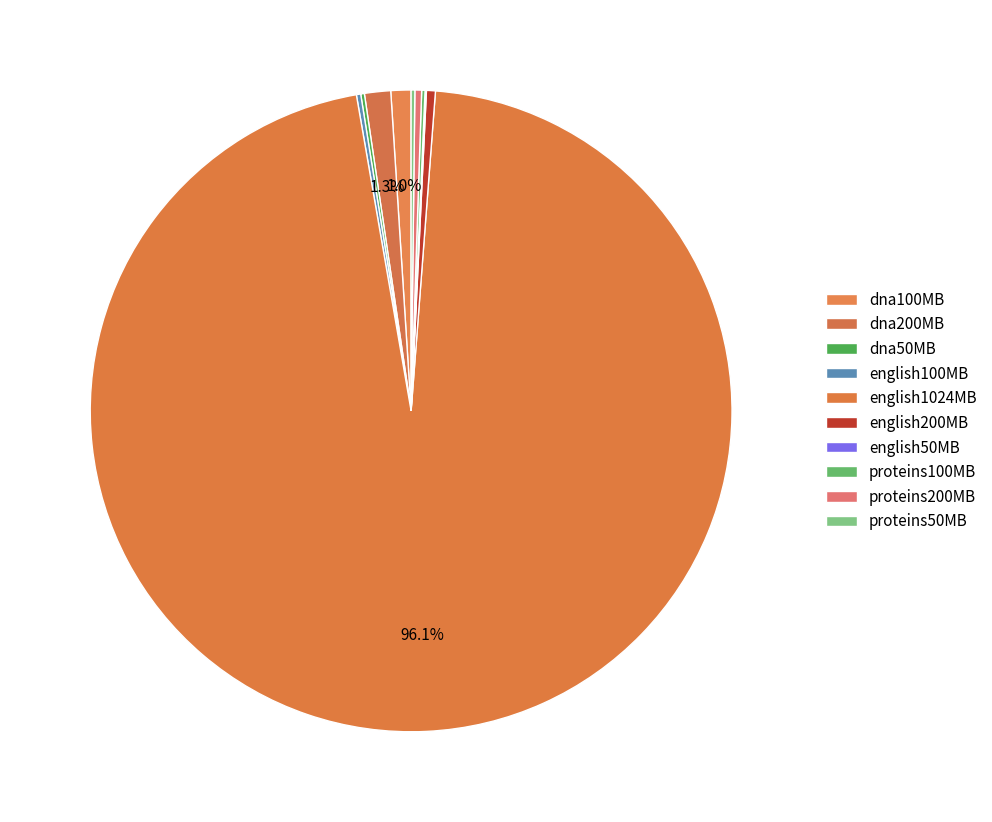

The dna50MB slice represents 0% of the pie. True or false?

True